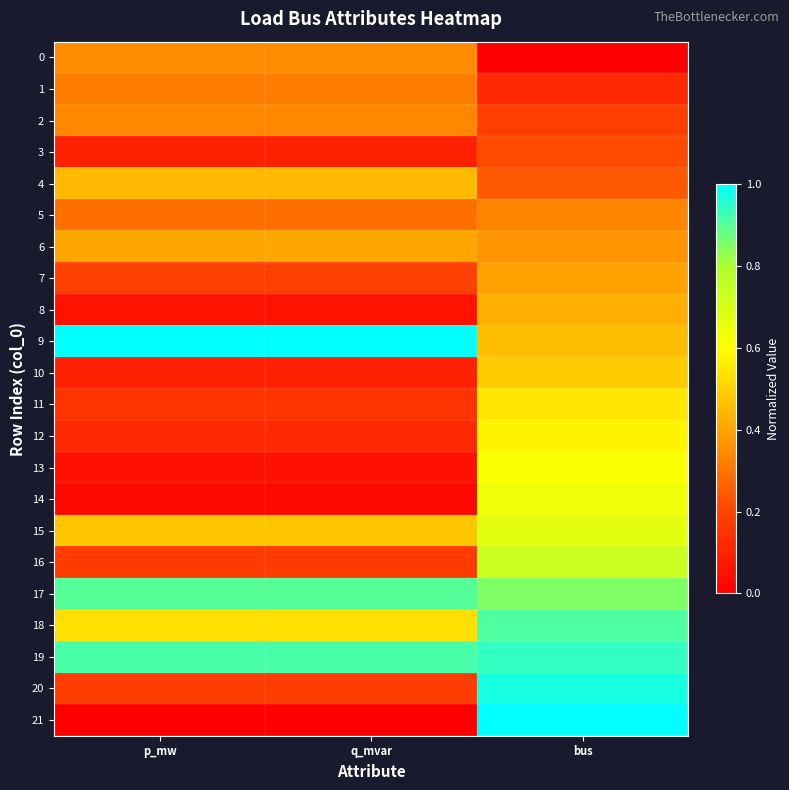

At which category is the sum across all series the highest?

bus